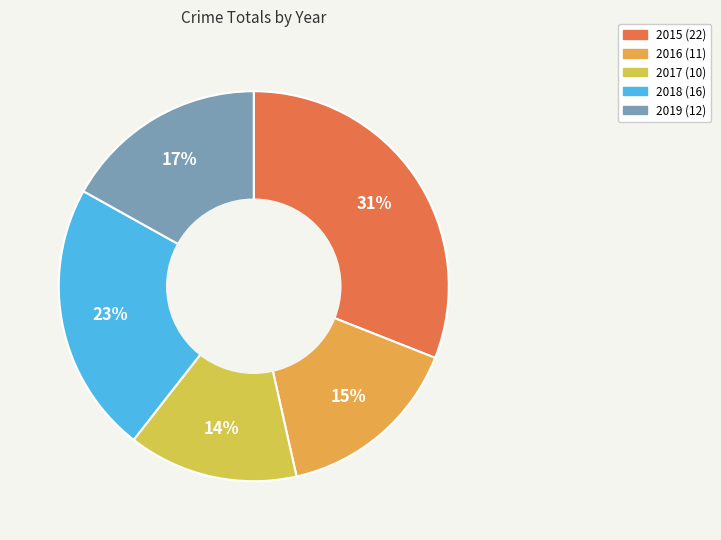

Which slice is the largest?

2015